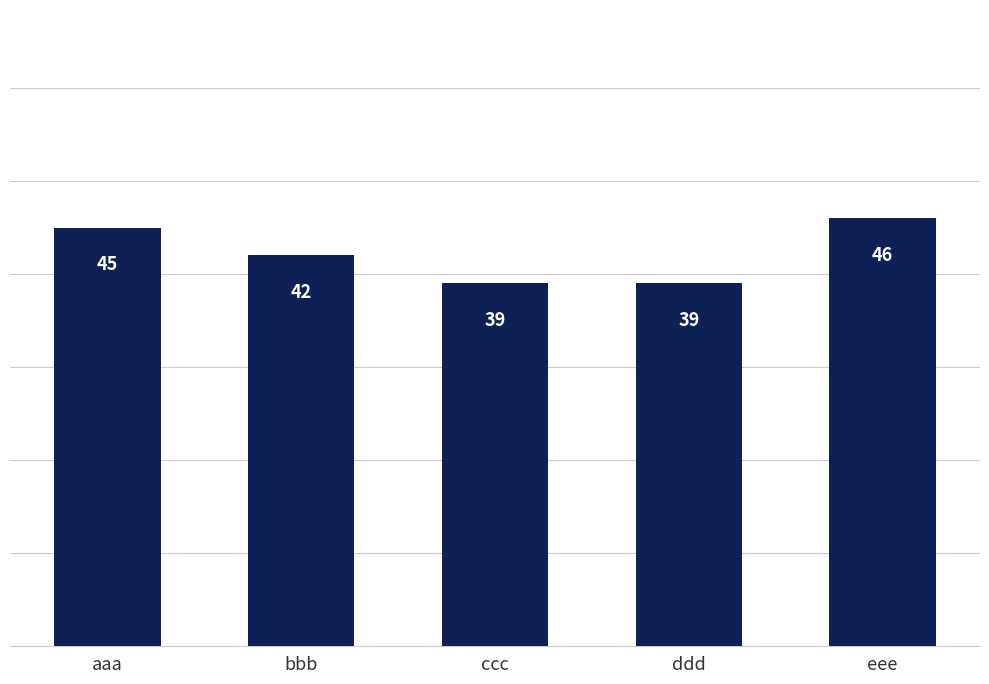

Which label corresponds to the largest value in the chart?

eee